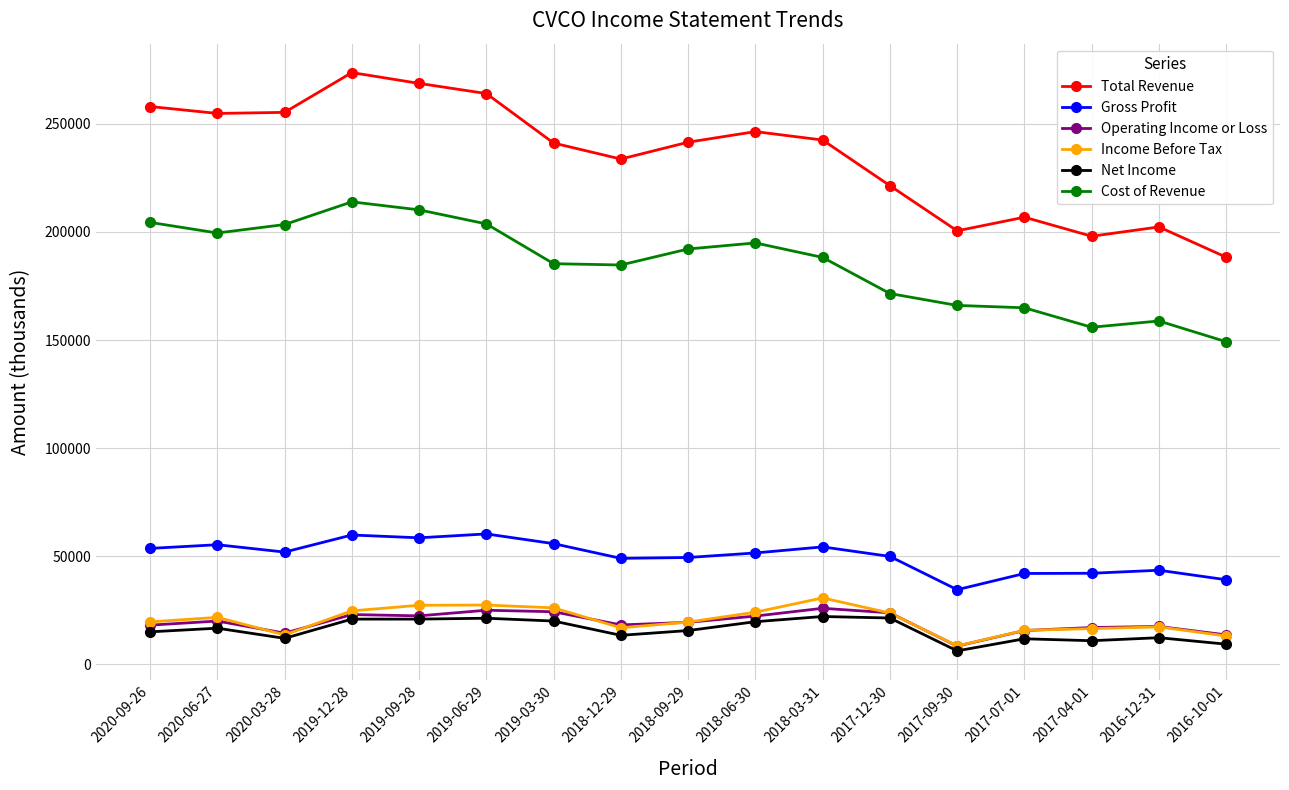

What is the average value of the Cost of Revenue series?

185094